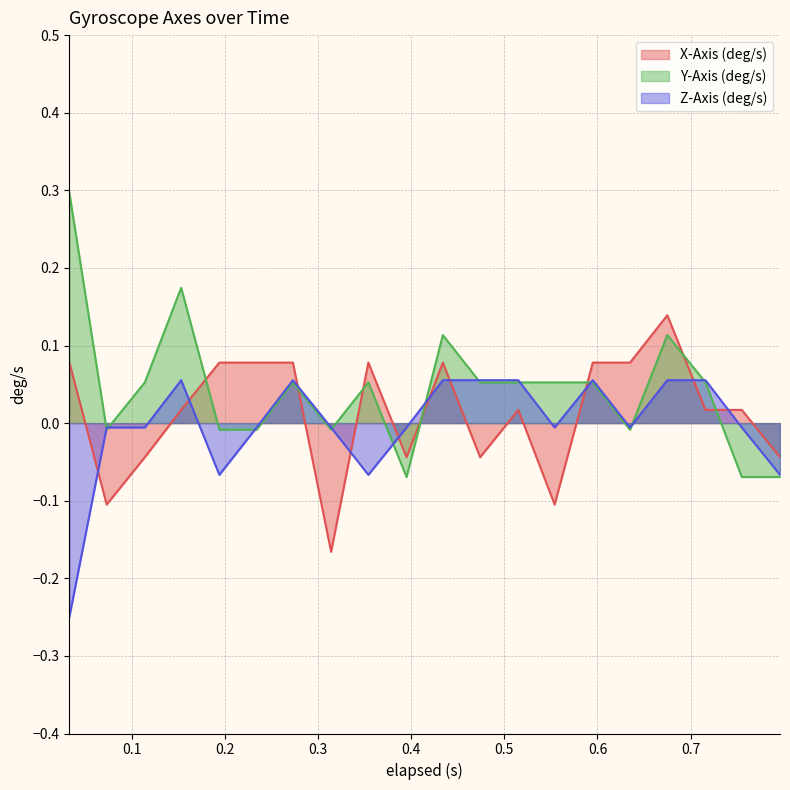

Between 0.314 and 0.194, which is larger?

0.194